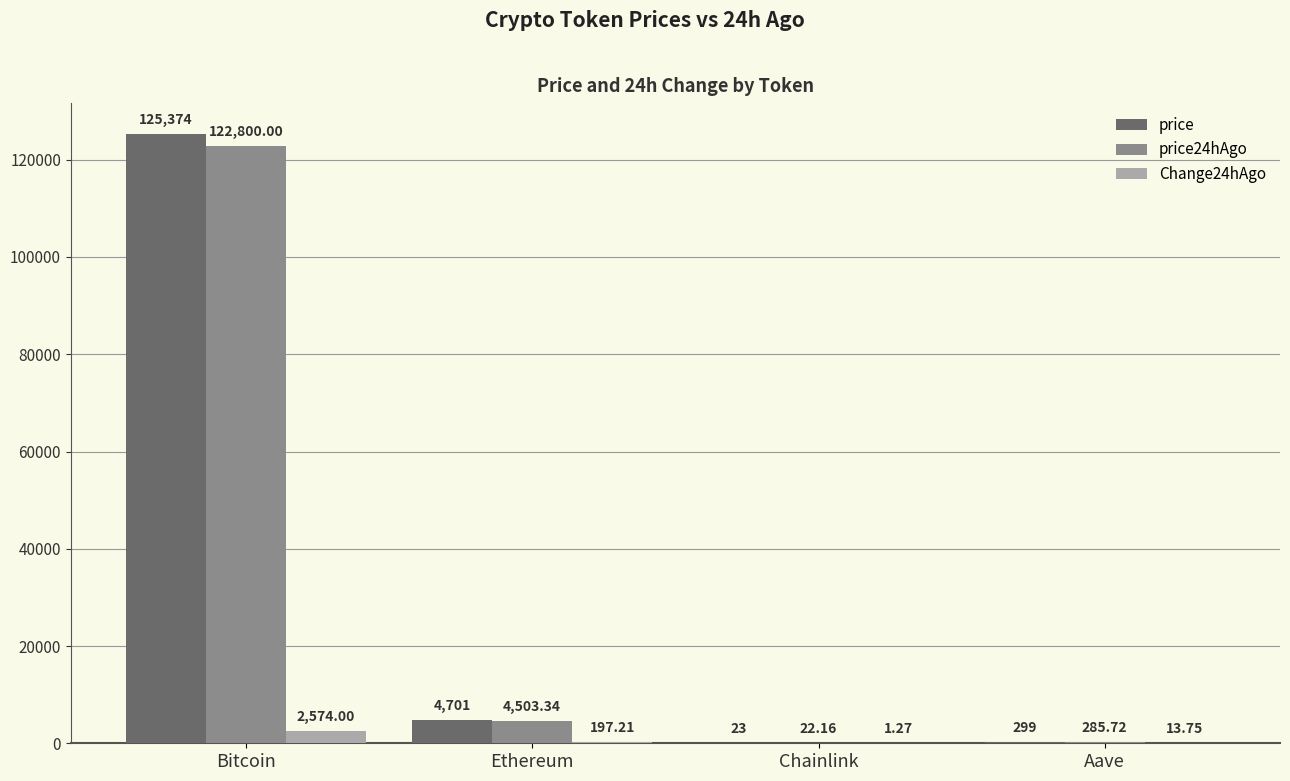

Where is price24hAgo nearest to the value 61411?

Ethereum